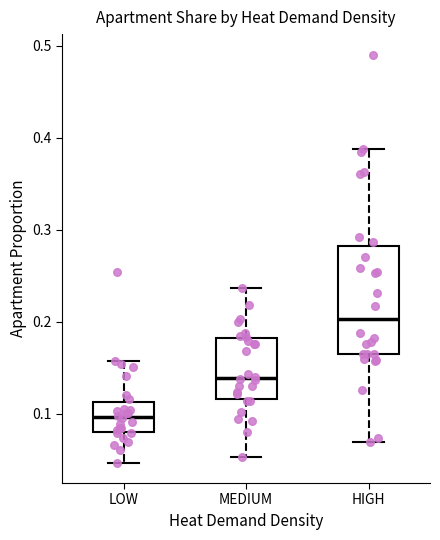

Reading left to right, read every box against the y-axis: the position of its median line, the range the box covers, and the ends of its whiskers. The values are not printed on the chart, so give them approximately, as read against the axis.

LOW: median 0.10, box 0.08 to 0.11, whiskers 0.05 to 0.16
MEDIUM: median 0.14, box 0.12 to 0.18, whiskers 0.05 to 0.24
HIGH: median 0.20, box 0.16 to 0.28, whiskers 0.07 to 0.39